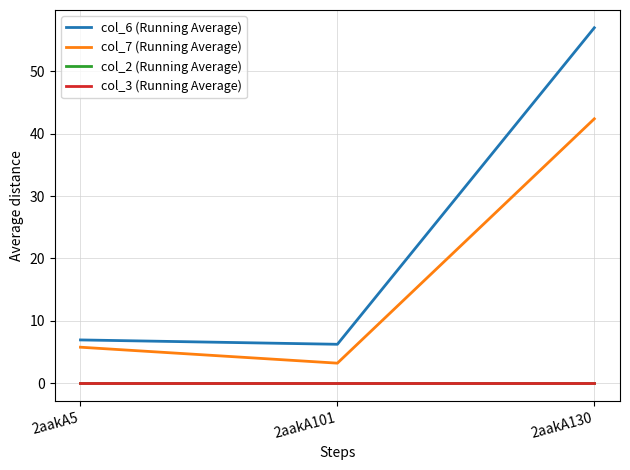

Is this an area chart (filled region under the line)?

No